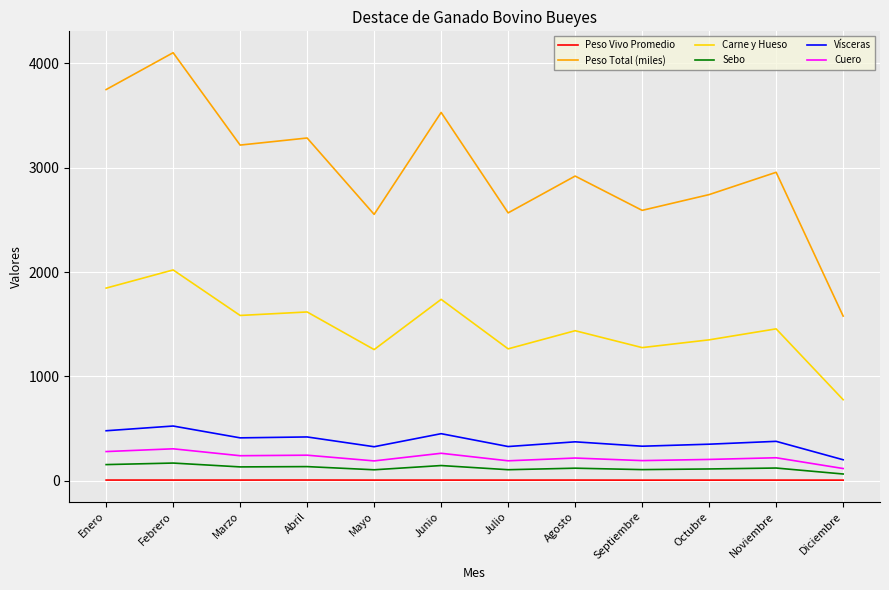

Rank the series at Diciembre from highest to lowest value.

Peso Total (miles), Carne y Hueso, Vísceras, Cuero, Sebo, Peso Vivo Promedio